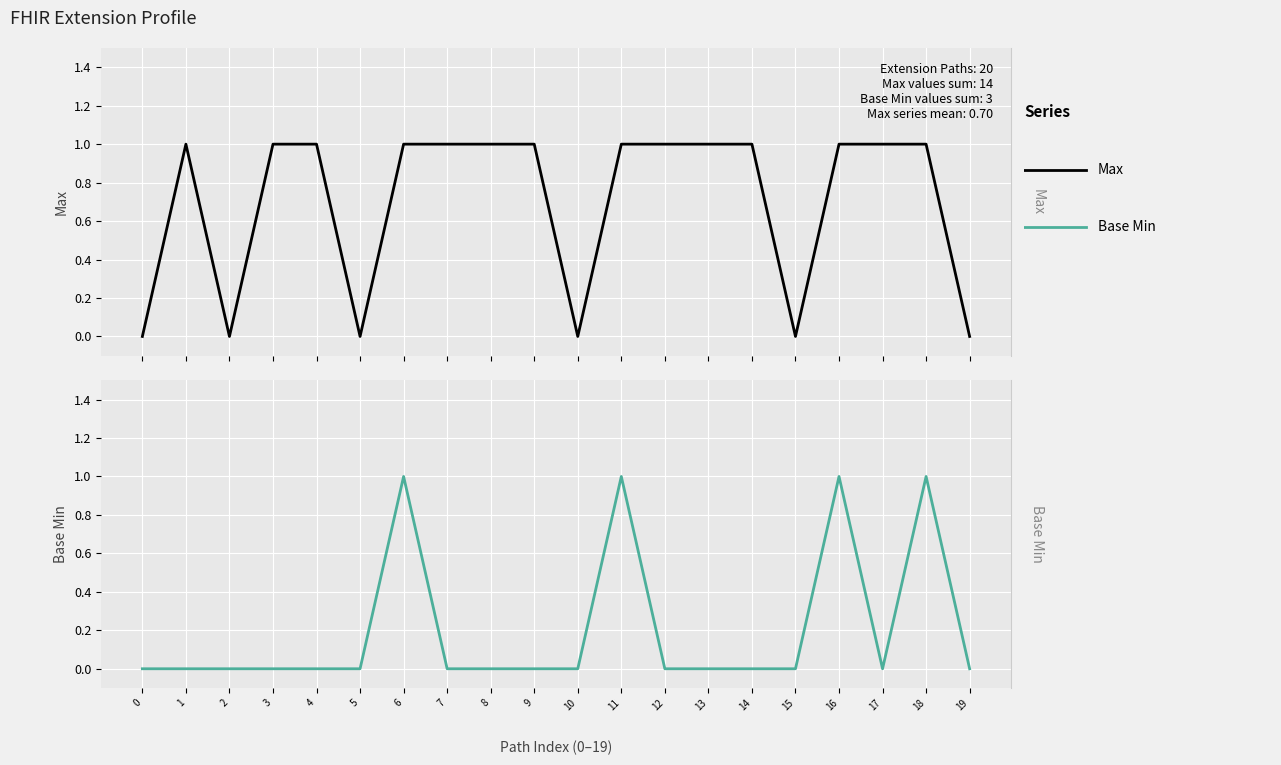

The Base Min series shows 0 at 8. True or false?

True